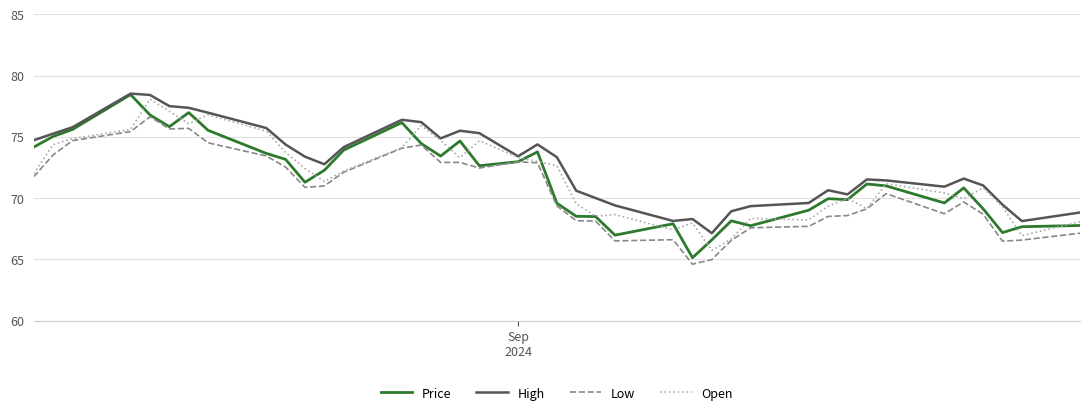

Which series has the largest total across all categories?

High